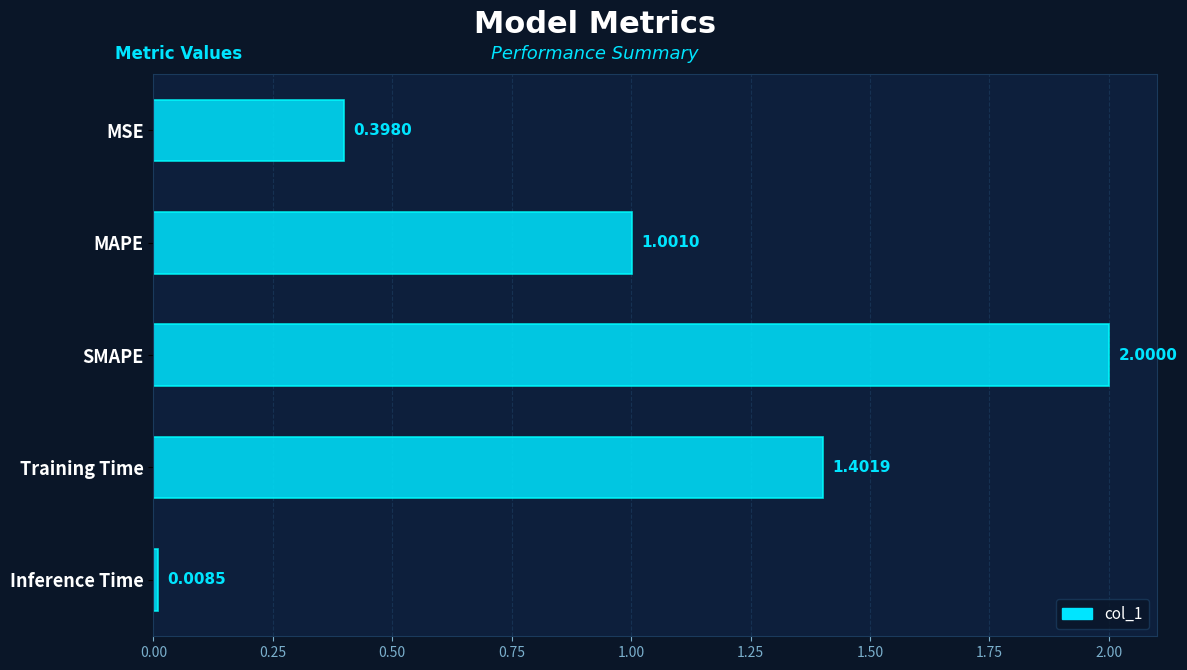

How many data points are above 1?

3